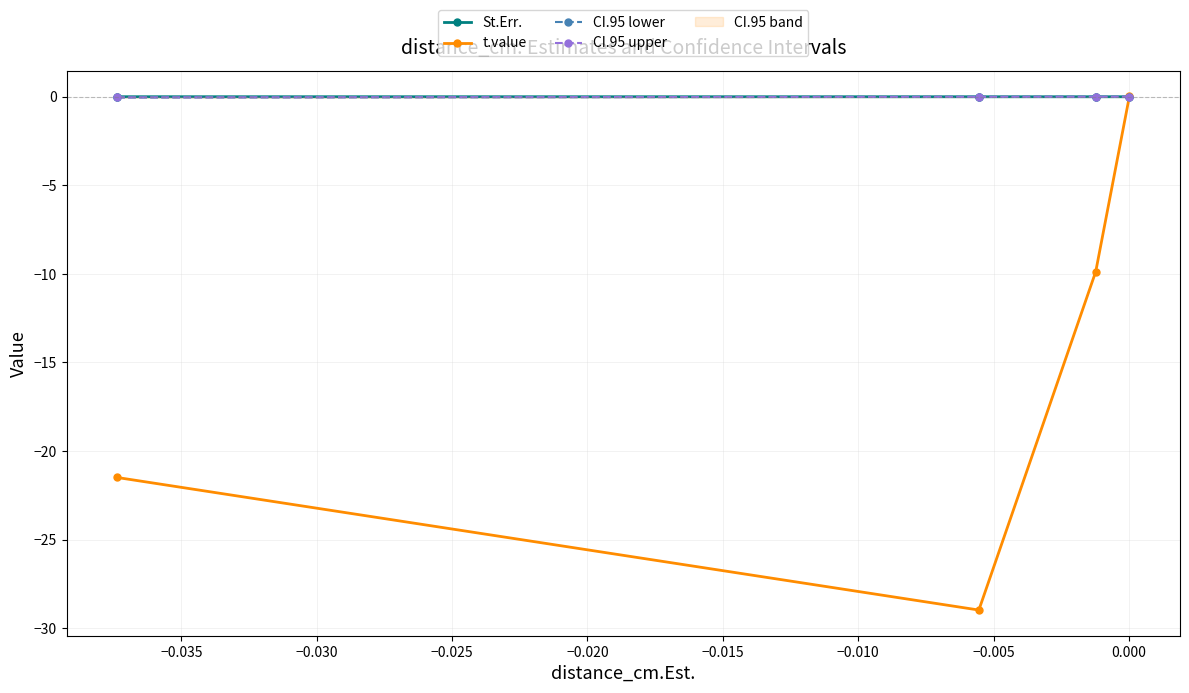

In t.value, how many points are lower than both neighbors (excluding endpoints)?

1